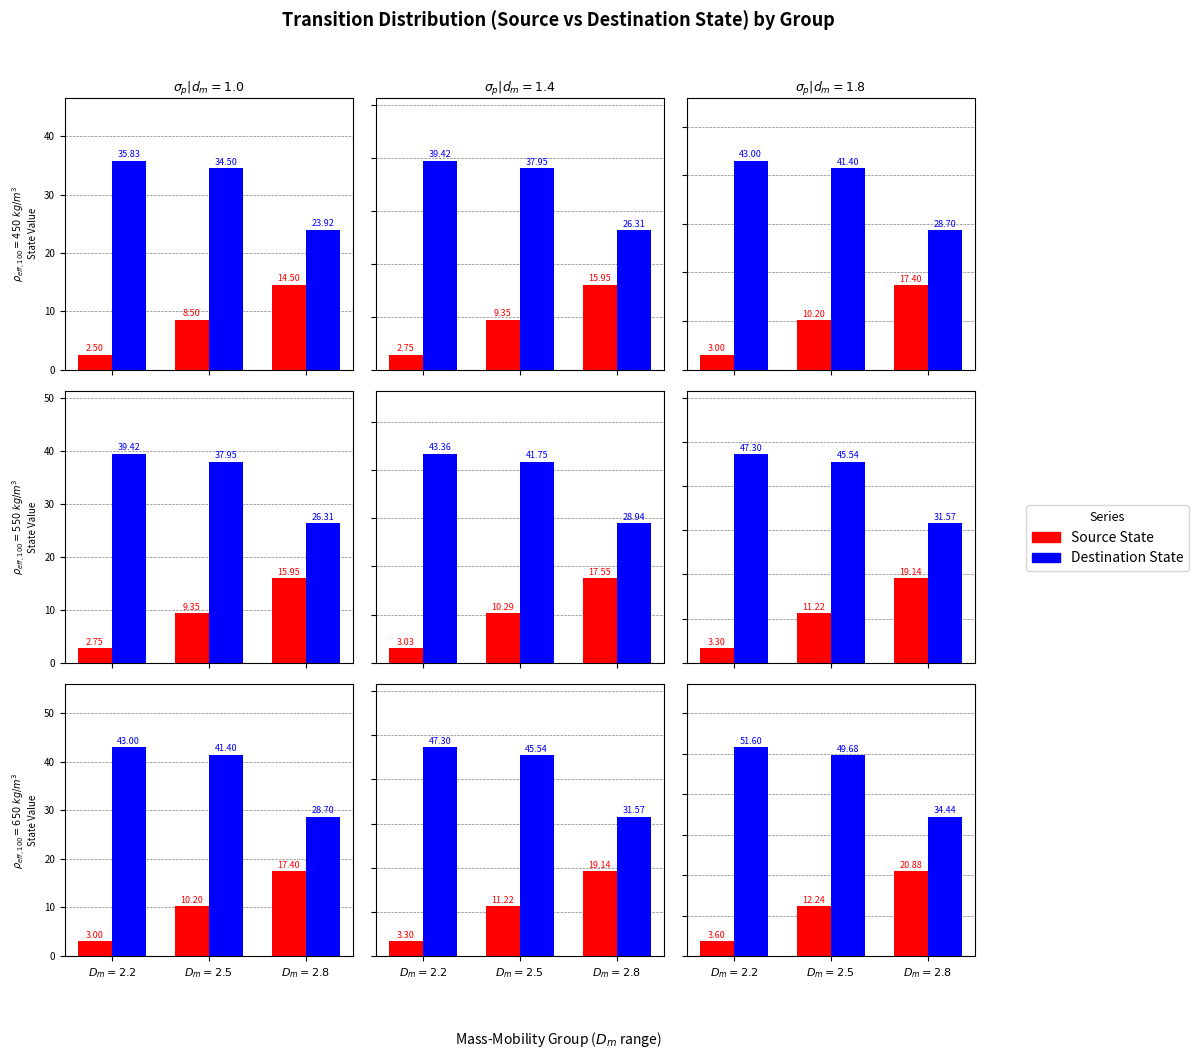

The Destination State series shows 51.6 at $D_m=2.2$. True or false?

True